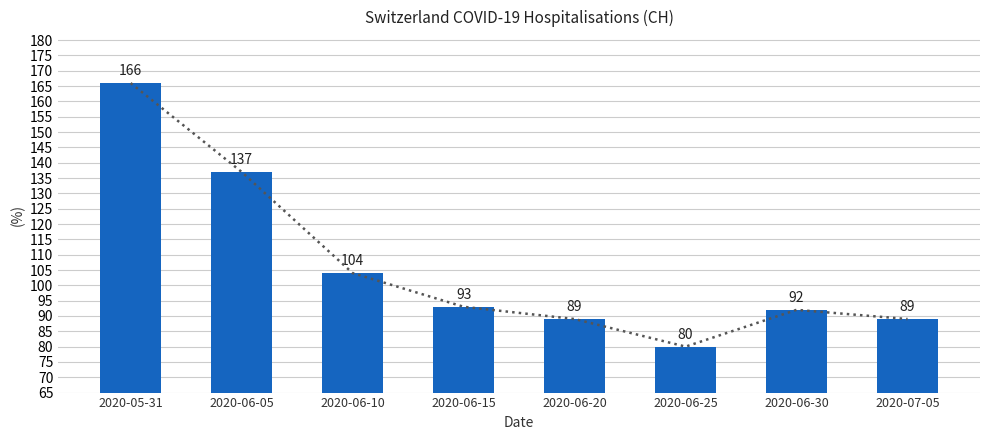

True or false: the data shows 245 at 2020-05-31.

False